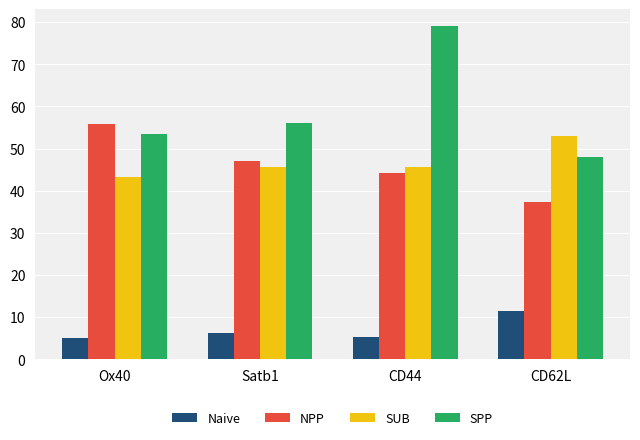

What is the difference between the highest and lowest values at CD62L?

41.5